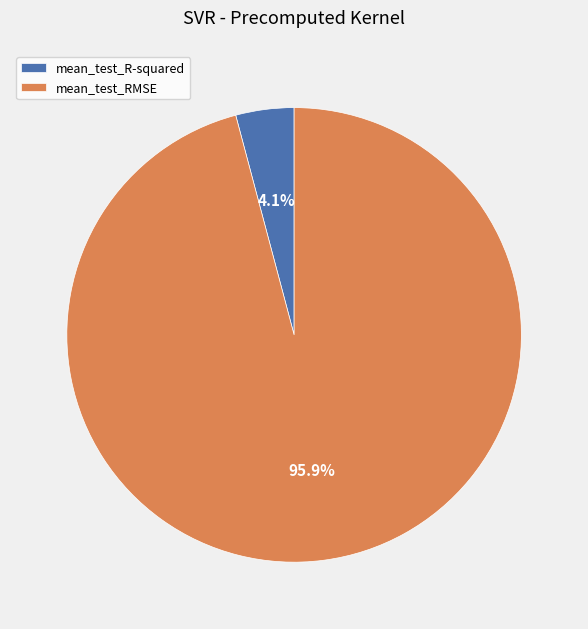

To the nearest percent, what percentage of the pie is mean_test_RMSE?

96%